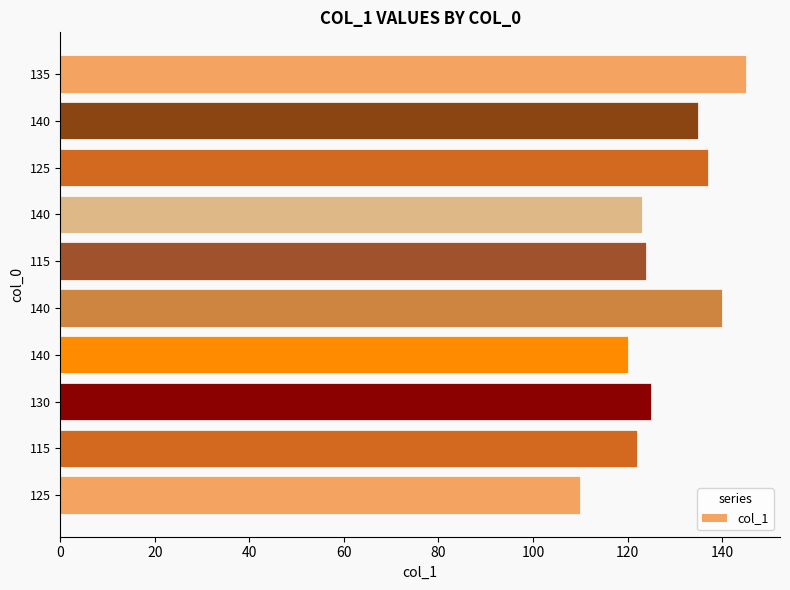

Count the number of data series in this chart.

1